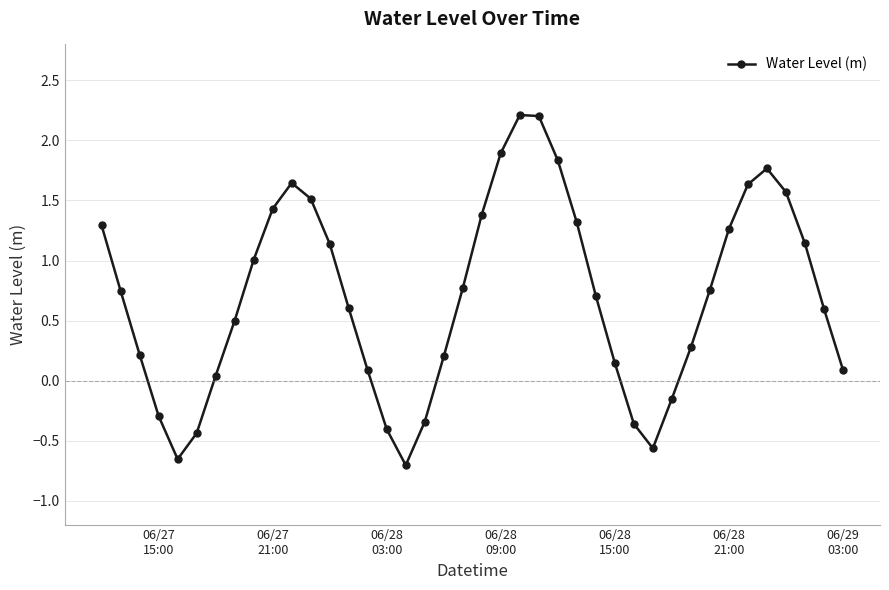

How many lines are shown in the chart?

1